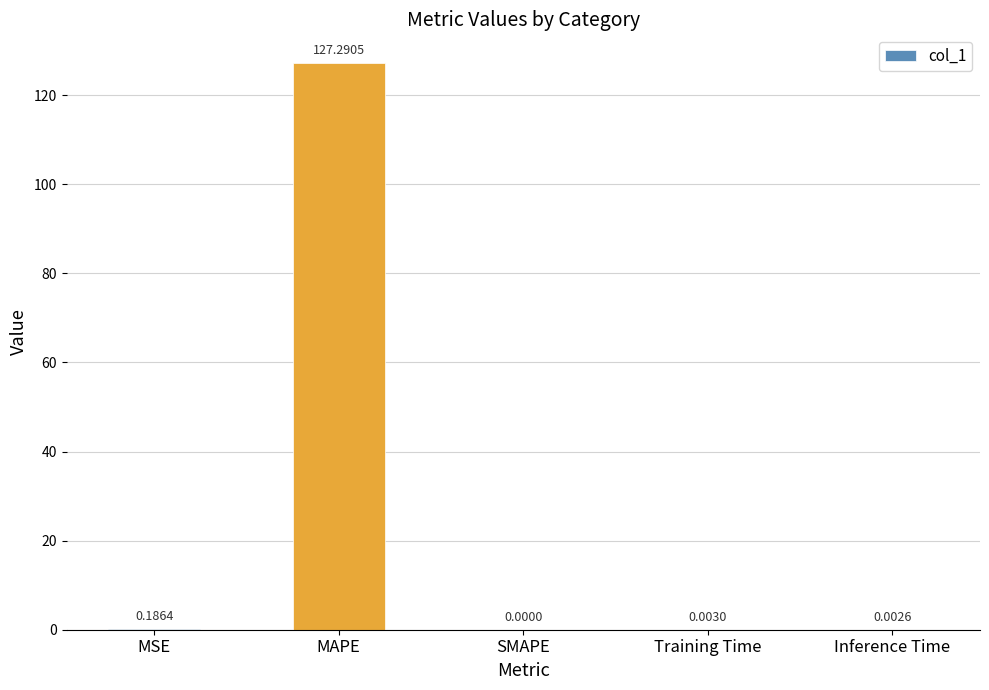

Where is the data nearest to the value 63?

MSE